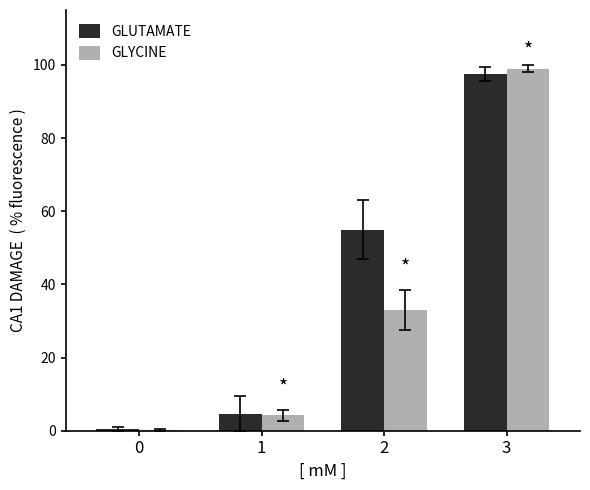

What is the sum of all GLUTAMATE values?

157.5